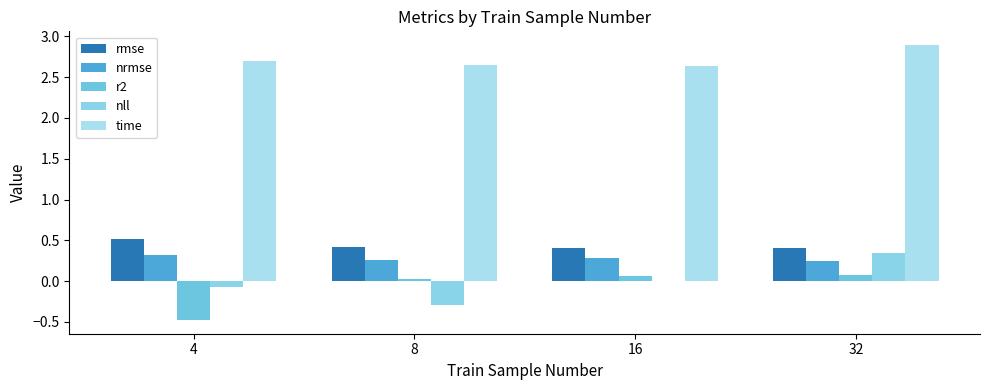

Are the bars horizontal?

No